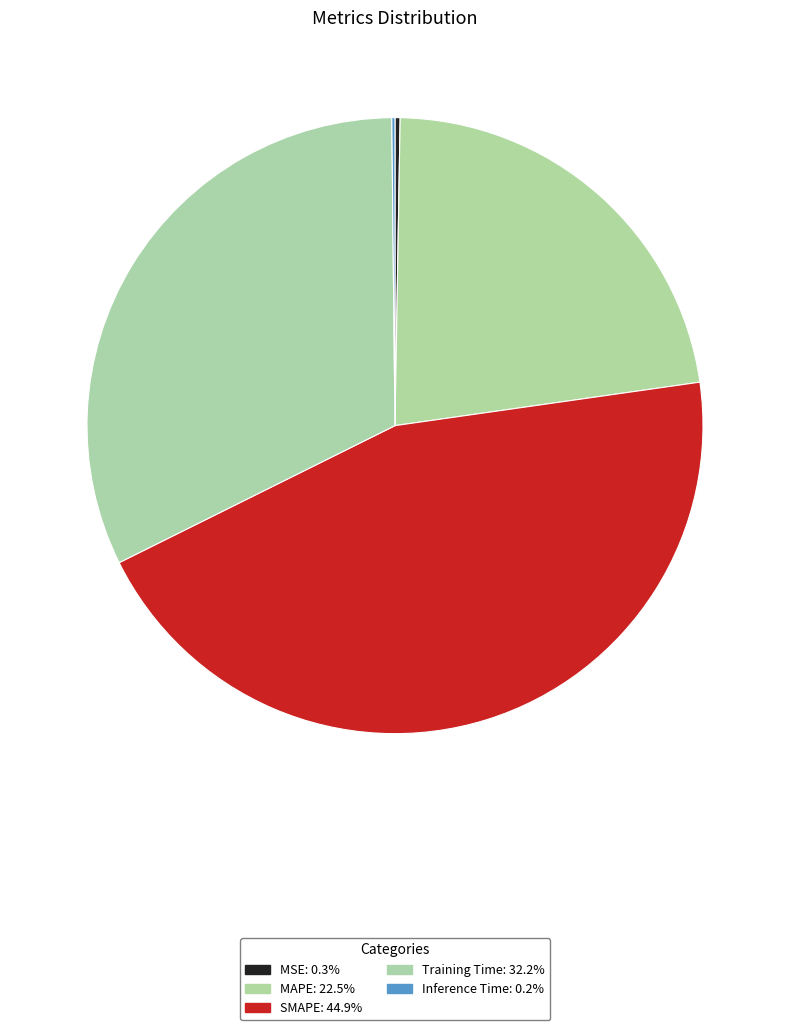

Which has a higher value, Training Time or MSE?

Training Time